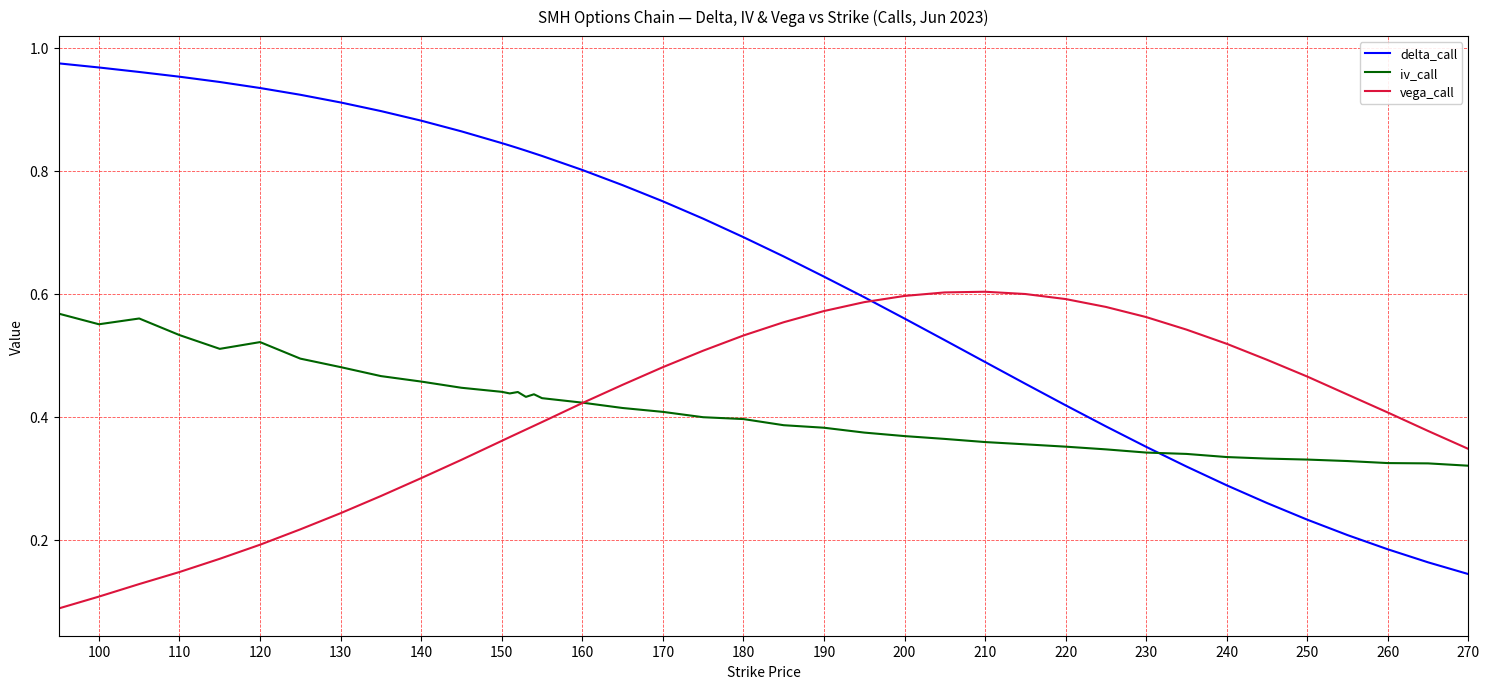

Rank the series by their maximum value, from highest to lowest.

delta_call, vega_call, iv_call